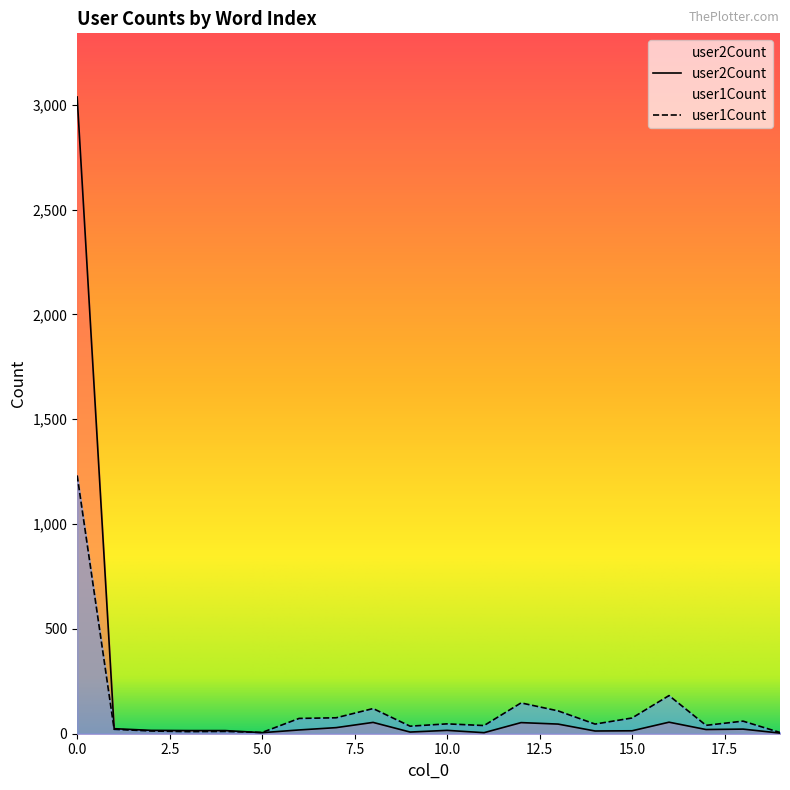

At which label does user1Count reach its minimum?

19